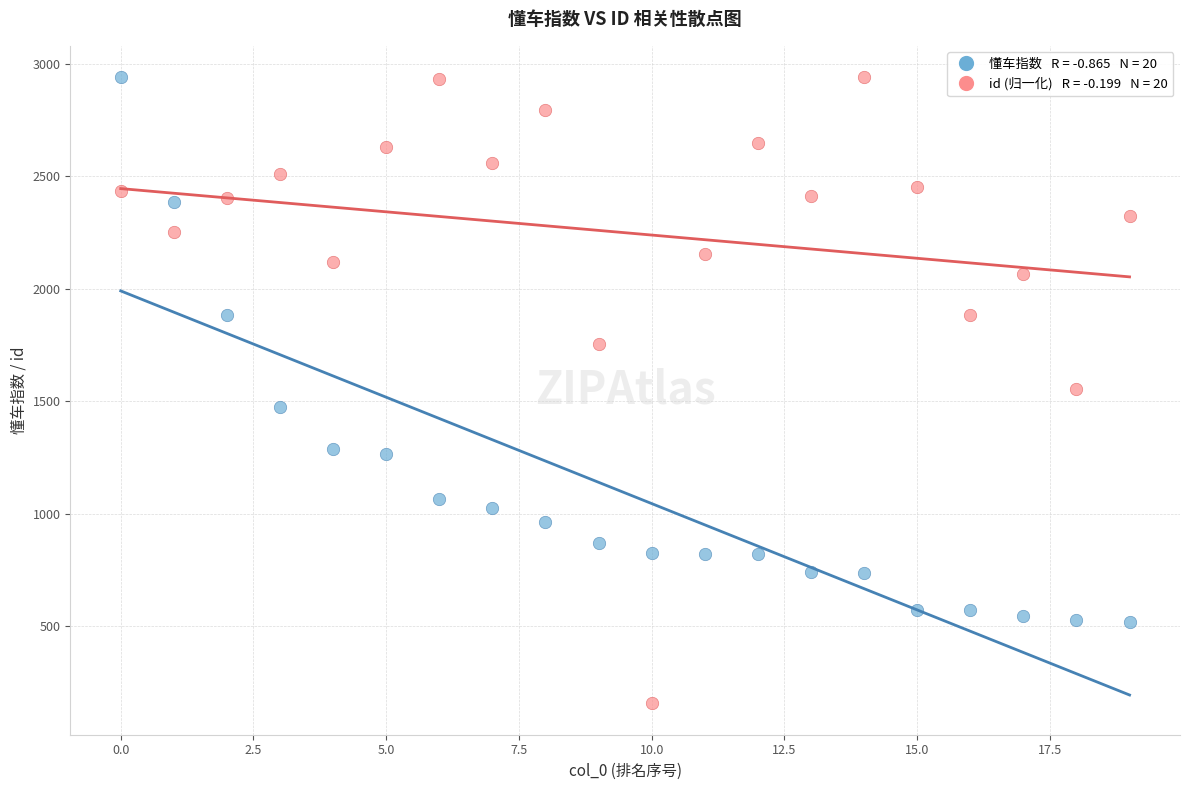

How many points are shown in the scatter plot?

40